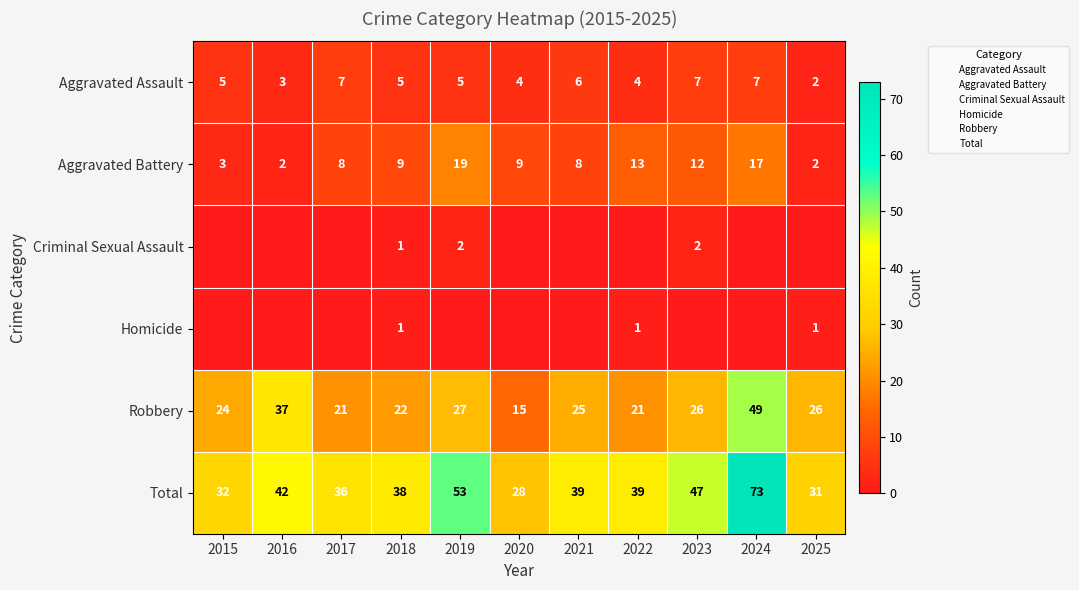

Between 2016 and 2020, which series saw the biggest shift?

Robbery